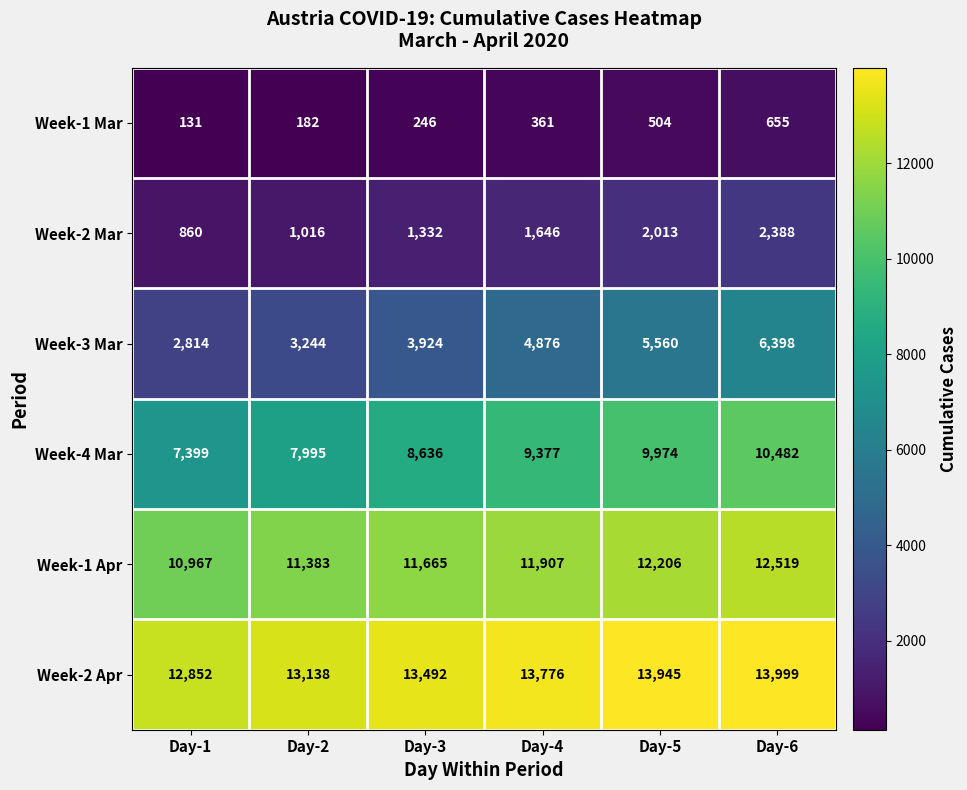

What is the greatest value displayed?

13999